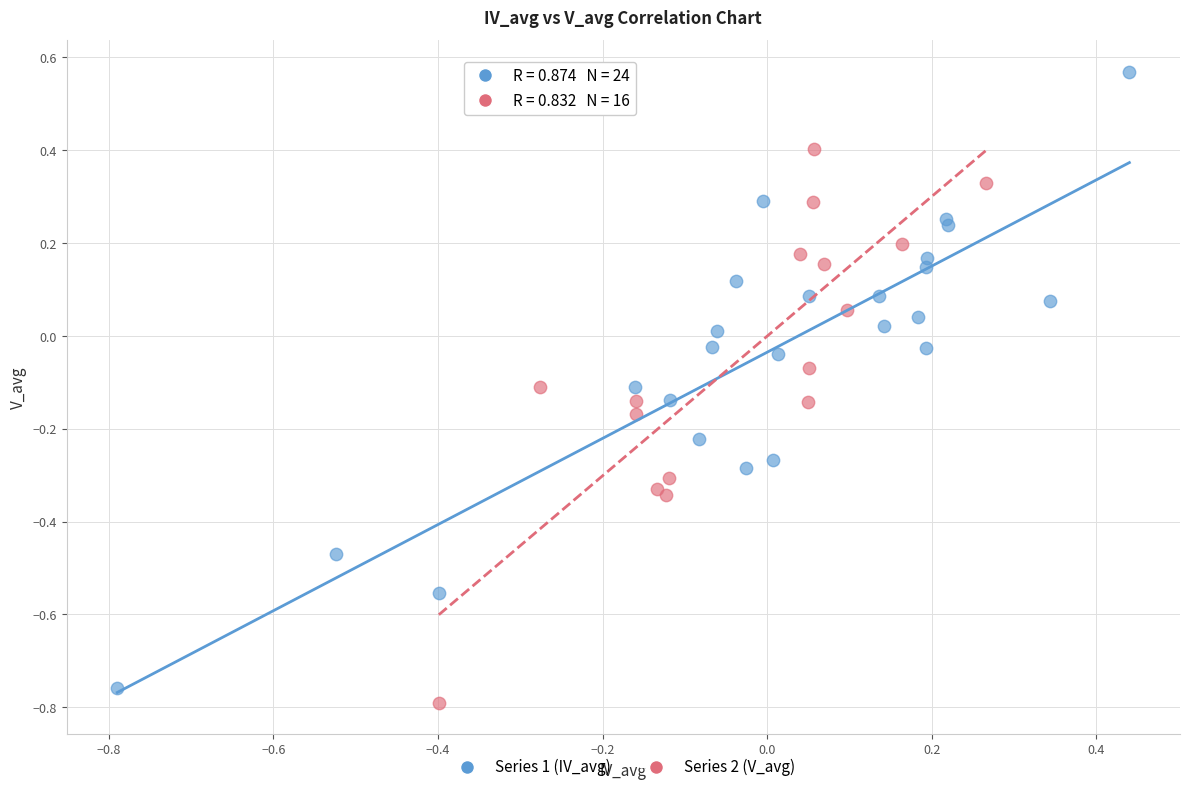

What are all the series names shown in the legend?

Series 1 (IV_avg), Series 2 (V_avg)